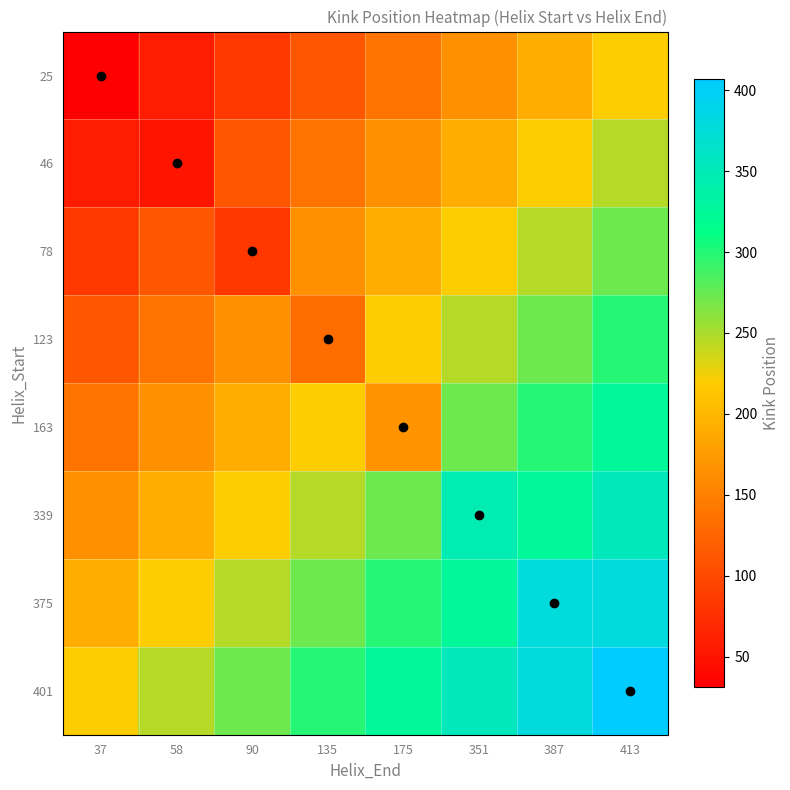

What is the total value across all series at 175?

1782.6